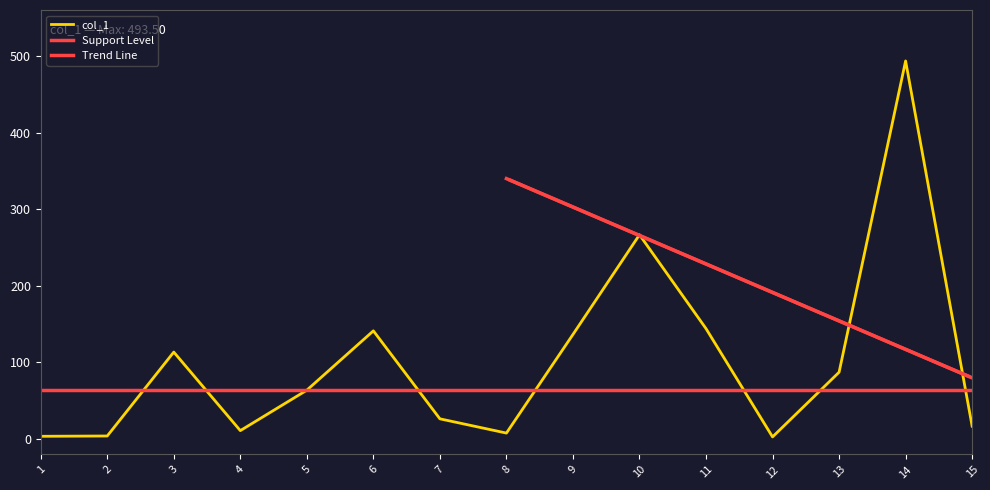

True or false: the data shows 12.7 at 7.

False